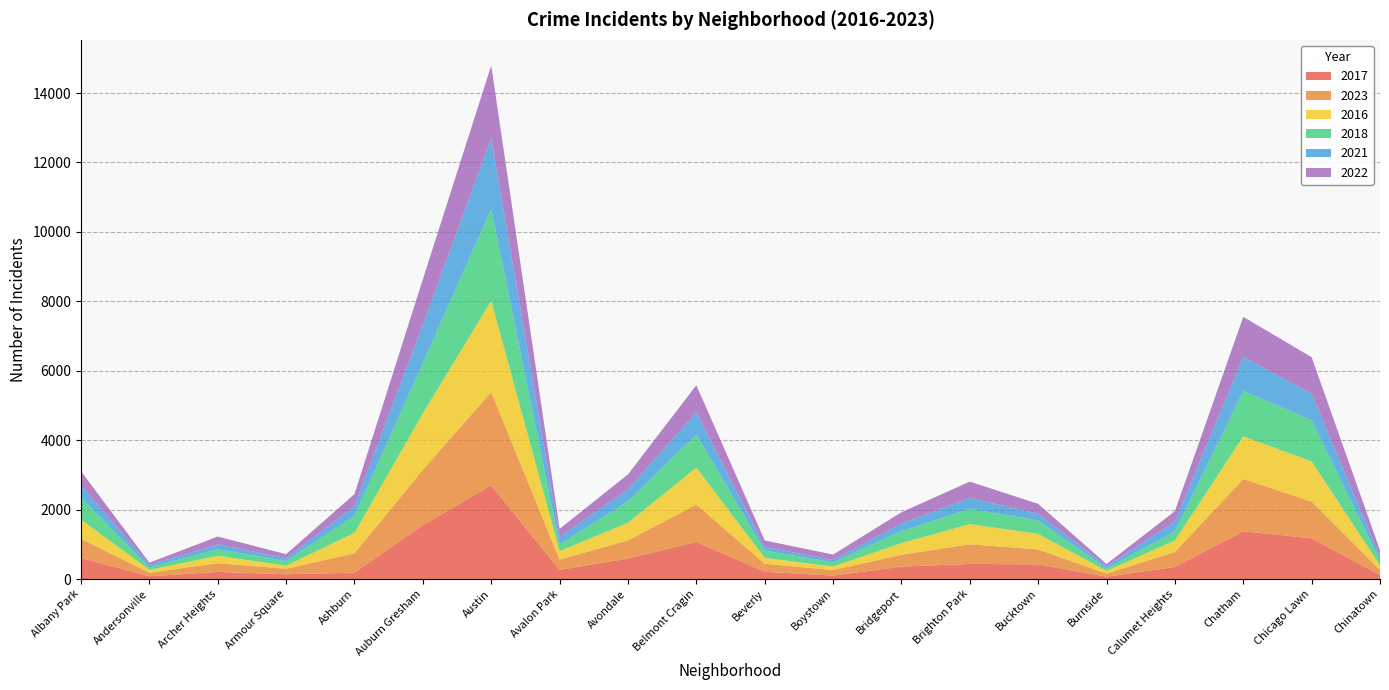

Reading left to right, list all the values displayed in this chart.

2017: 606	80	206	138	184	1553	2698	264	592	1070	209	100	357	436	422	68	349	1376	1173	118
2023: 553	100	251	158	557	1596	2689	297	521	1078	231	158	343	566	432	88	431	1506	1058	145
2016: 554	84	212	92	590	1625	2629	245	507	1064	170	101	335	580	447	79	331	1229	1158	133
2018: 631	71	190	128	494	1447	2651	193	623	953	209	120	346	444	382	72	258	1306	1186	141
2021: 355	68	140	83	274	1108	2031	214	343	638	108	70	218	309	198	60	285	980	761	112
2022: 406	69	225	117	349	1306	2095	233	428	781	185	156	324	471	285	66	301	1156	1055	181